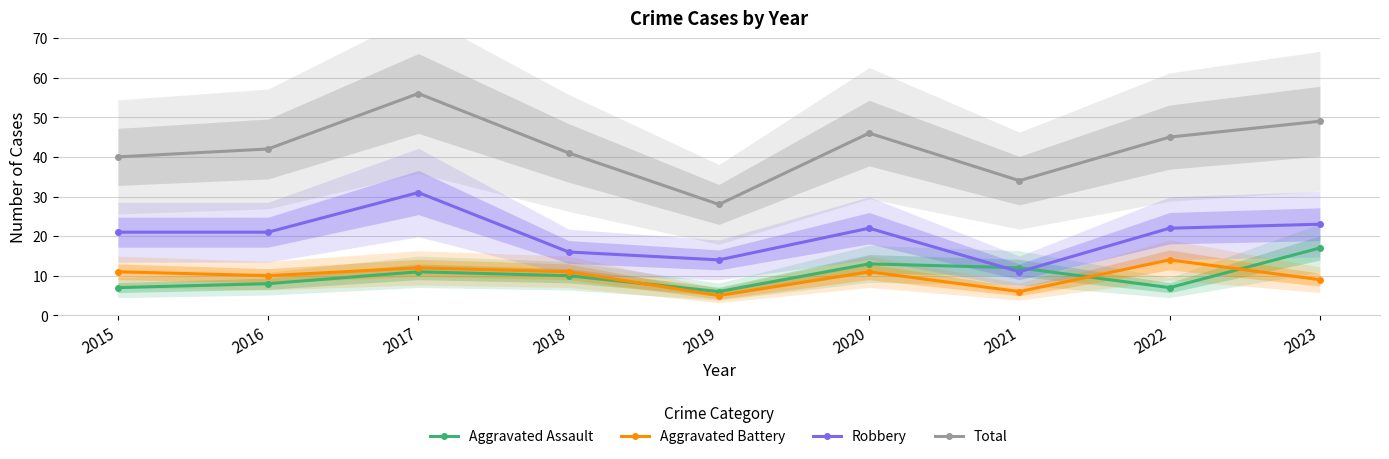

Between which two adjacent categories do Robbery and Aggravated Assault first intersect?

2020 and 2021